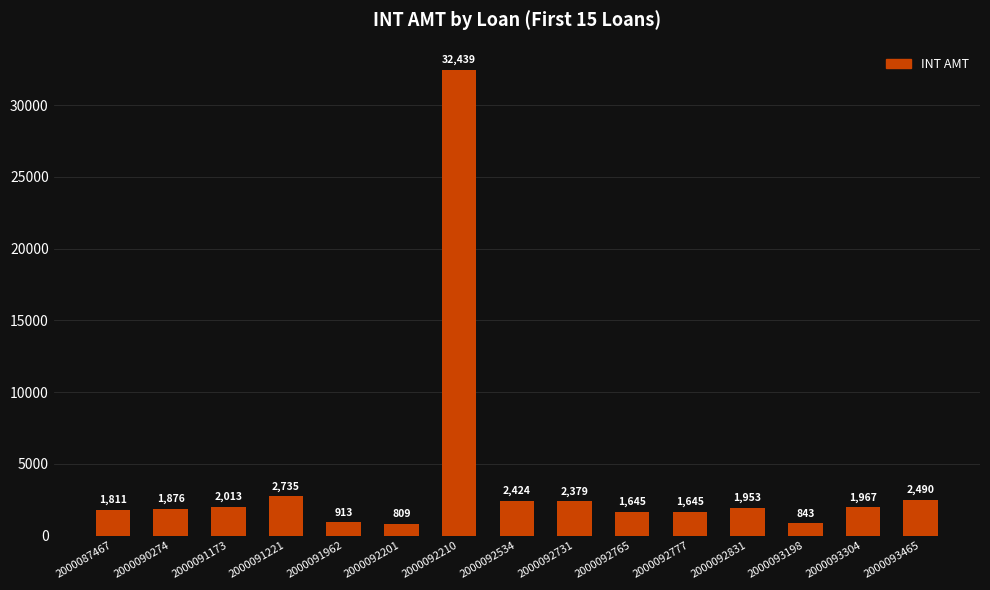

What is the maximum value shown in the chart?

32438.7